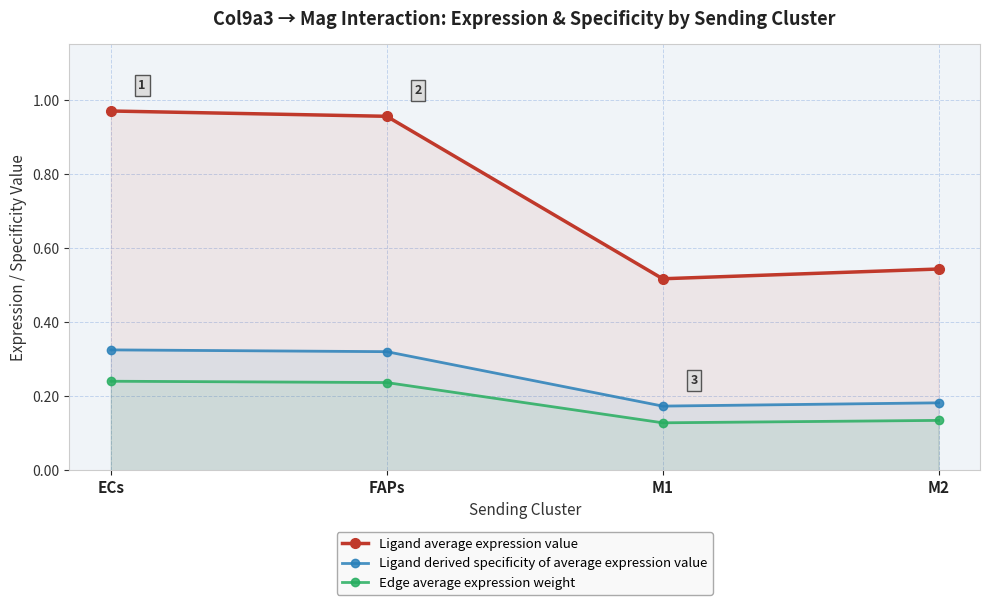

At which category does Ligand derived specificity of average expression value reach its first local valley?

M1